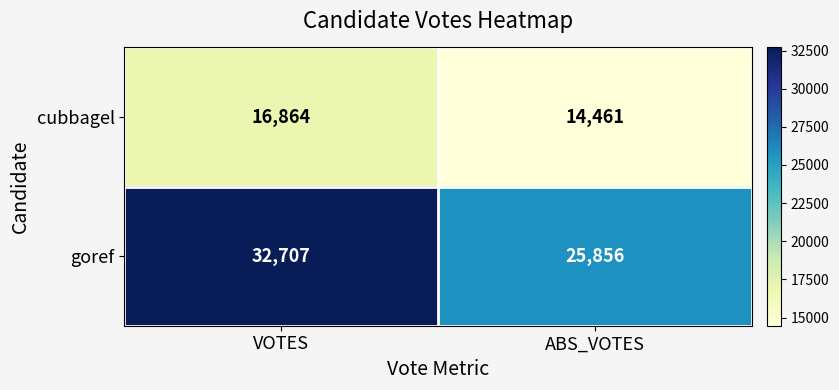

At which category is the sum across all series the highest?

VOTES